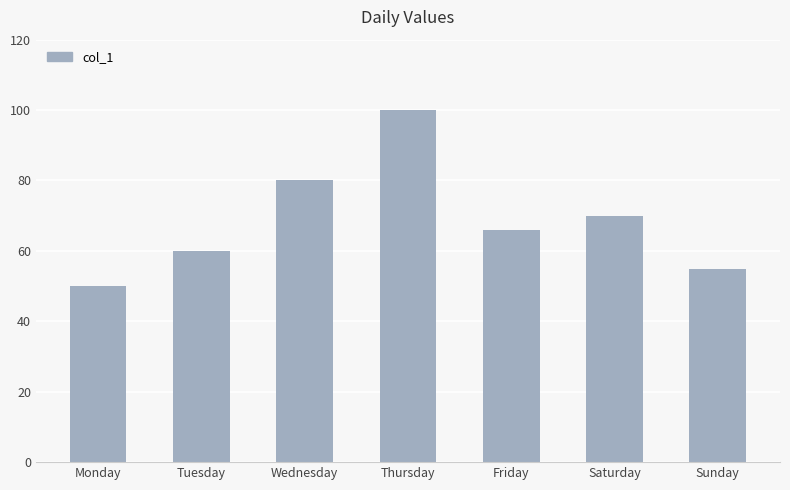

Are the bars grouped side by side (vs. stacked)?

No